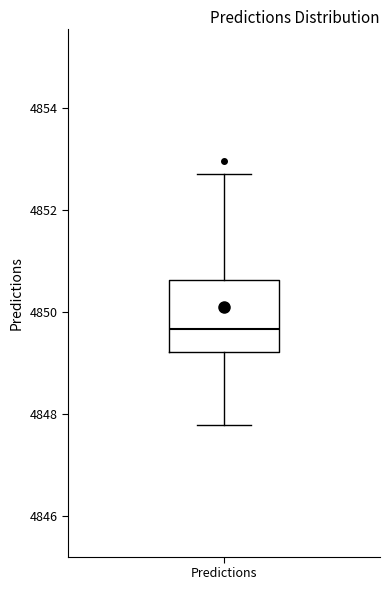

Read this box plot against the y-axis: the position of the median line, the range covered by the box, and the ends of both whiskers. The values are not printed on the chart, so give them approximately, as read against the axis.

median 4849.6, box 4849.2 to 4850.6, whiskers 4847.8 to 4852.8